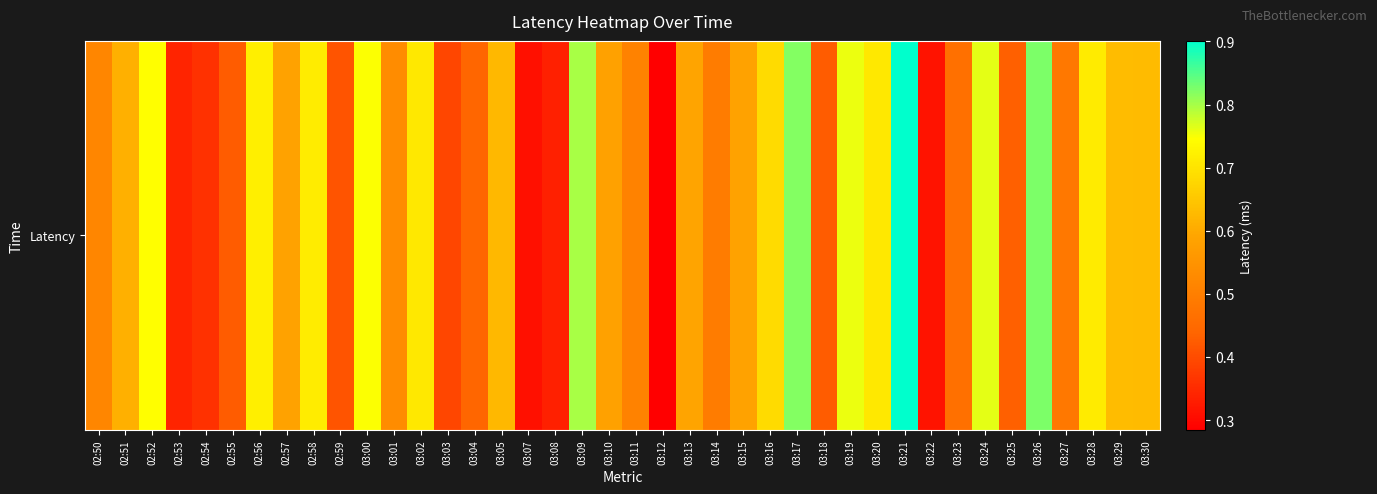

What is the change in value from 03:02 to 03:17?

+0.1